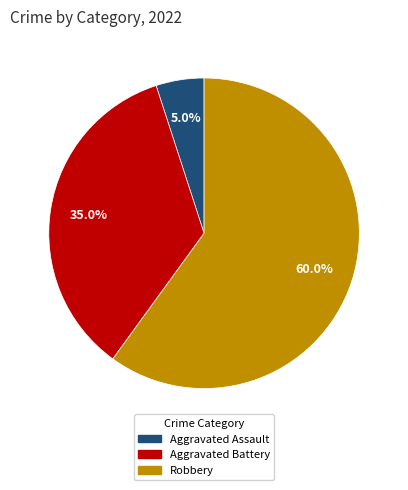

Is the sum of Robbery and Aggravated Battery greater than half?

Yes